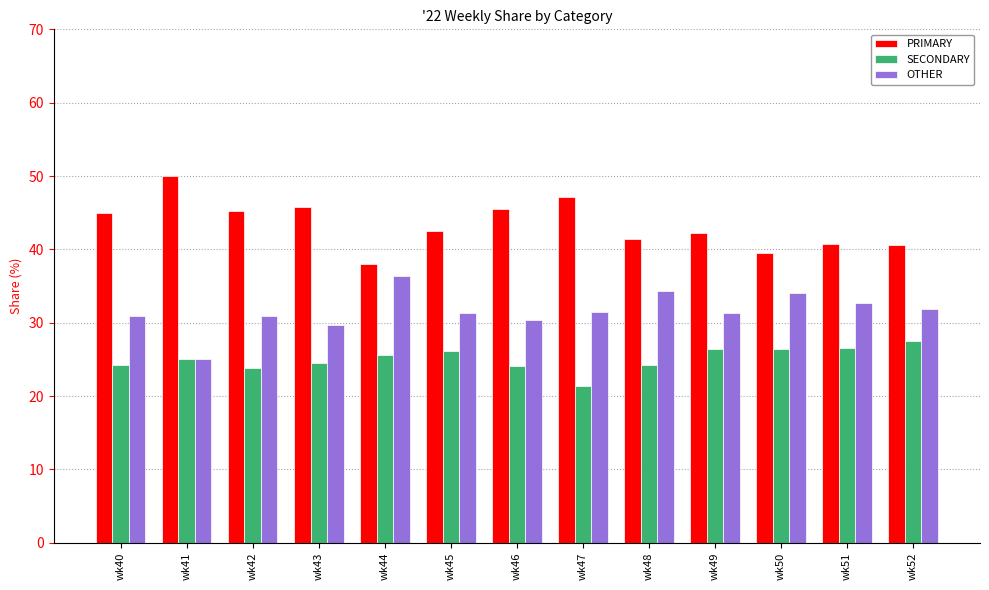

At wk44, list the series in order from smallest to largest.

SECONDARY, OTHER, PRIMARY